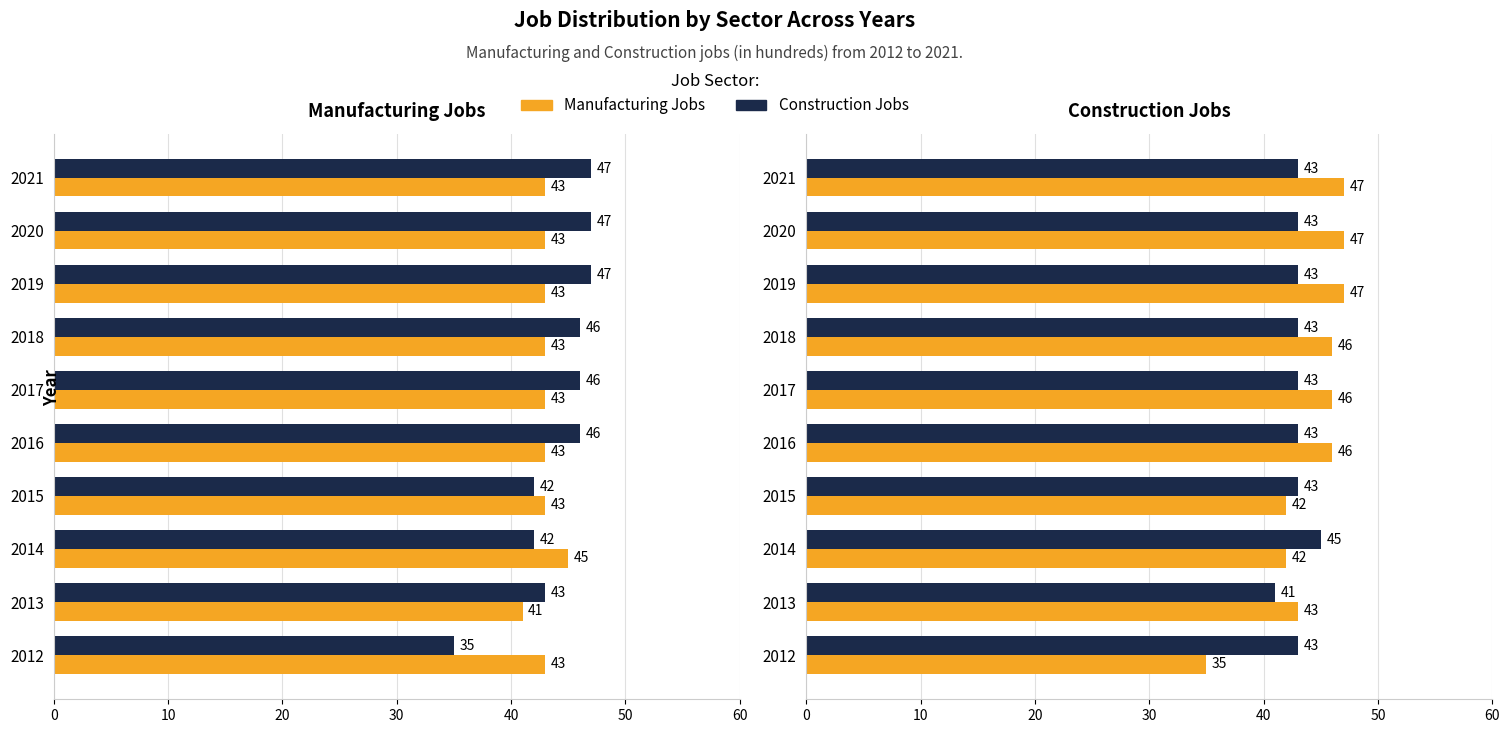

How many bars are there in each group?

2